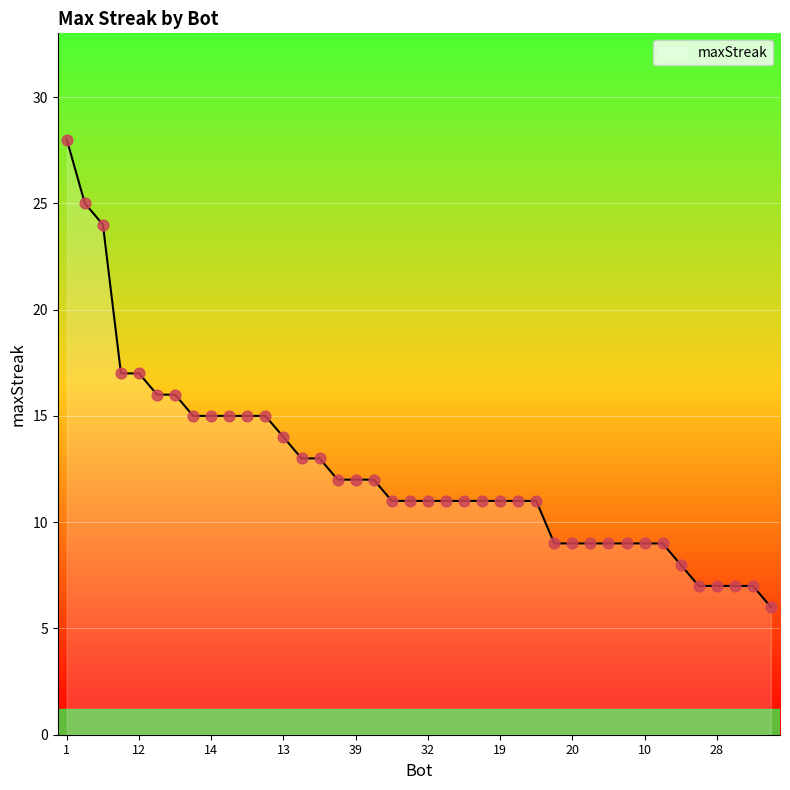

What is the difference between the maximum and minimum values?

22